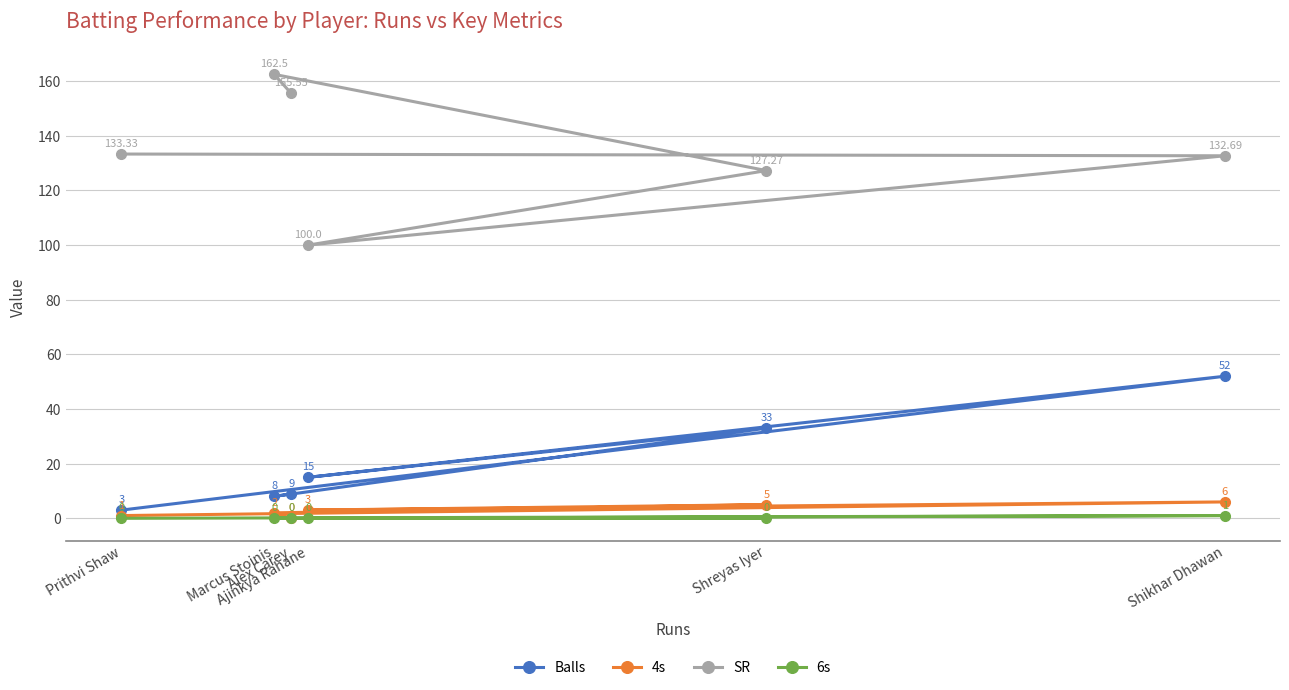

Count the 6s values in the range 0 to 1.

6